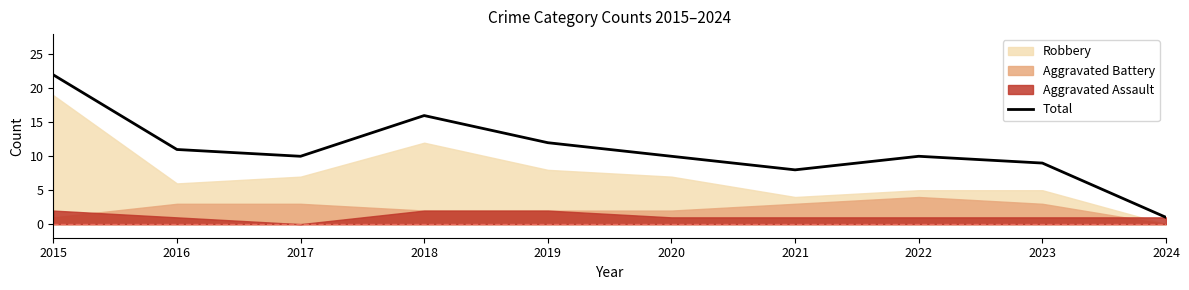

How many interior local valleys (lower than both neighbors) does the data have?

2